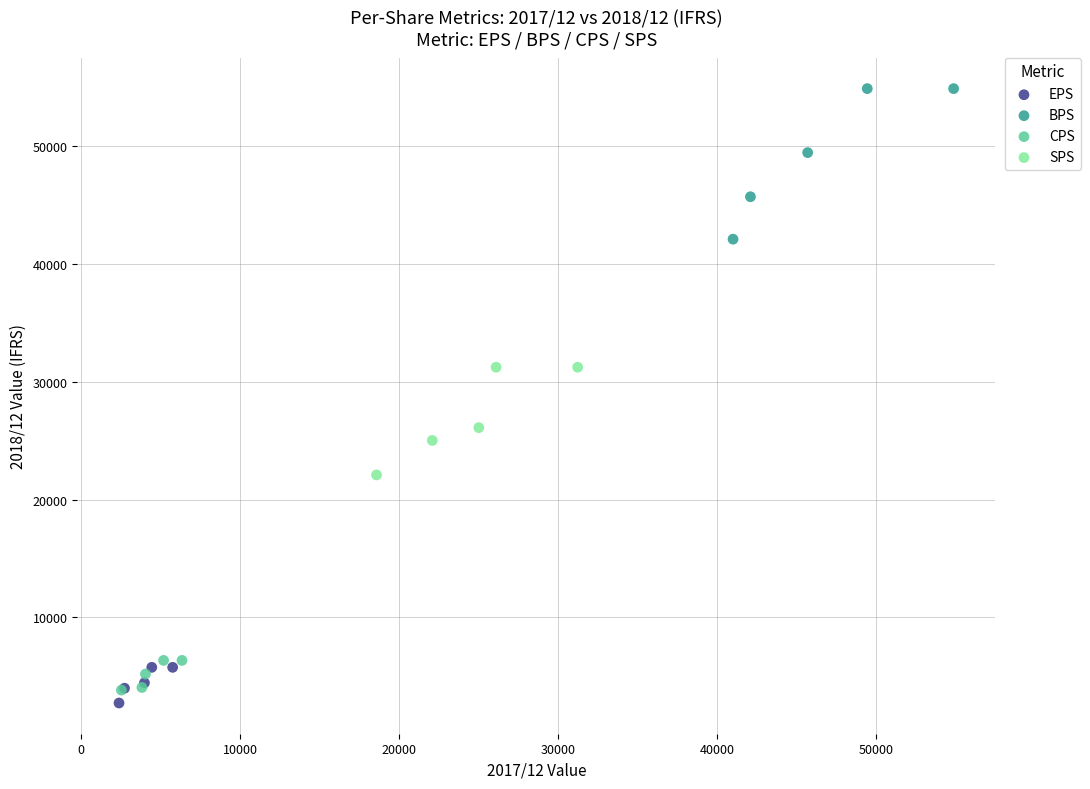

Which series has the widest spread of Y values?

BPS